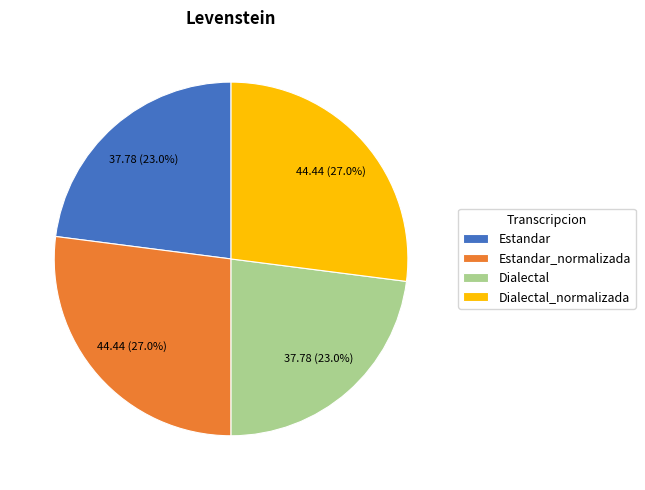

Does Dialectal represent more than half of the total?

No